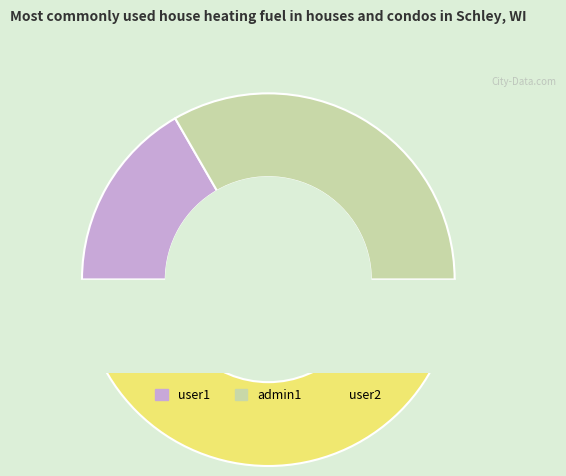

To the nearest percent, what is the difference between the admin1 and user2 slice percentages?

17%